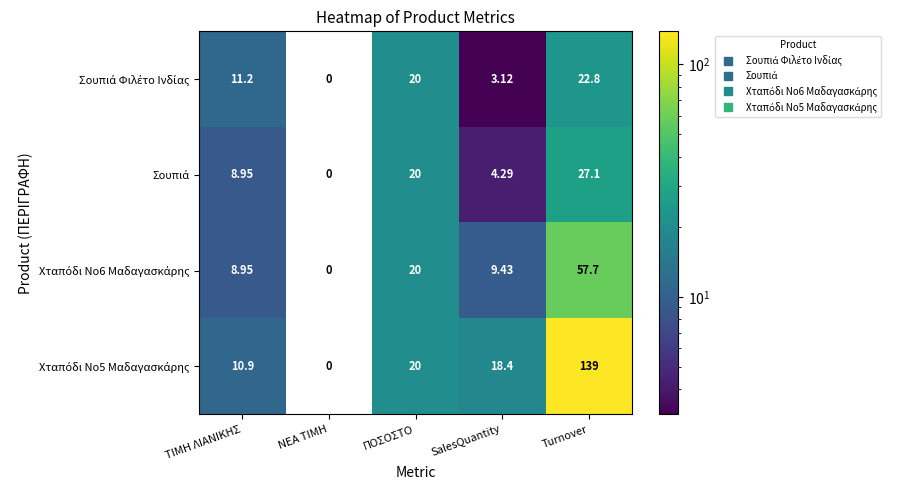

At which category does the chart reach its peak across all series?

Turnover